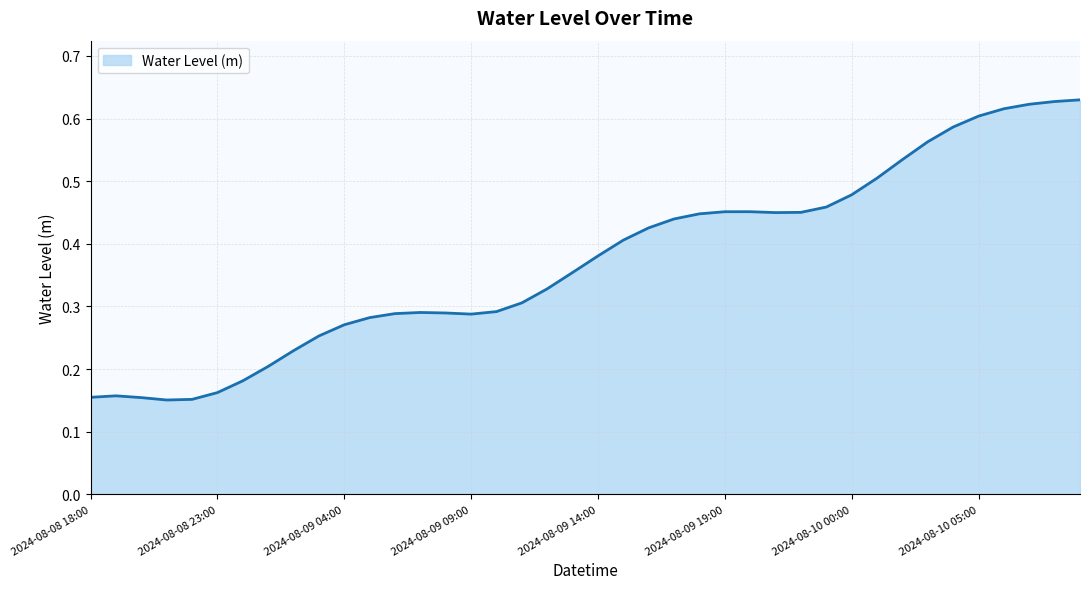

What is the label of the 32nd point from the left?

2024-08-10 01:00